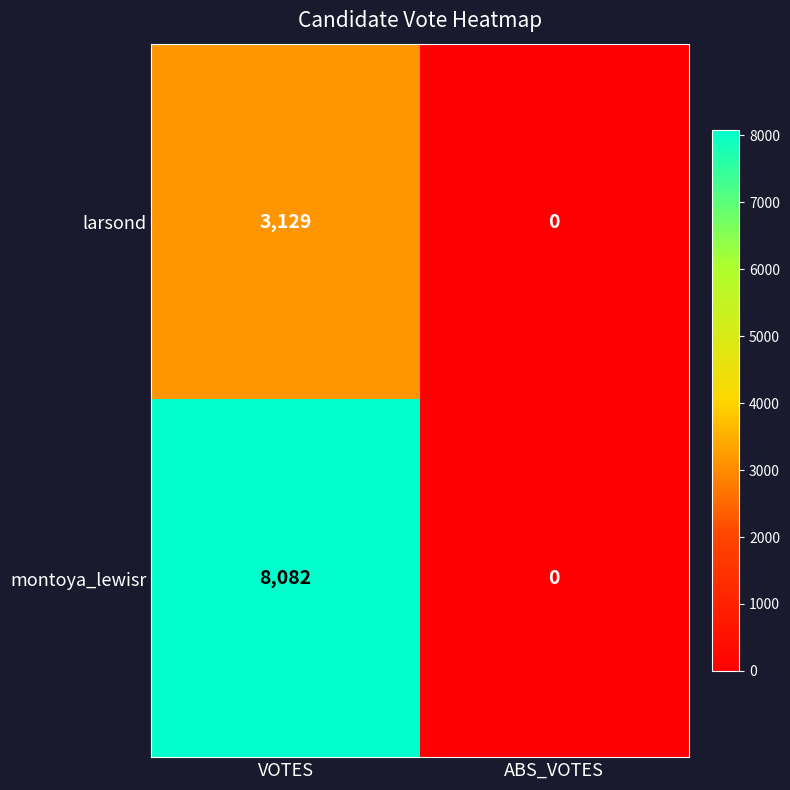

What is the maximum value shown in the chart?

8082